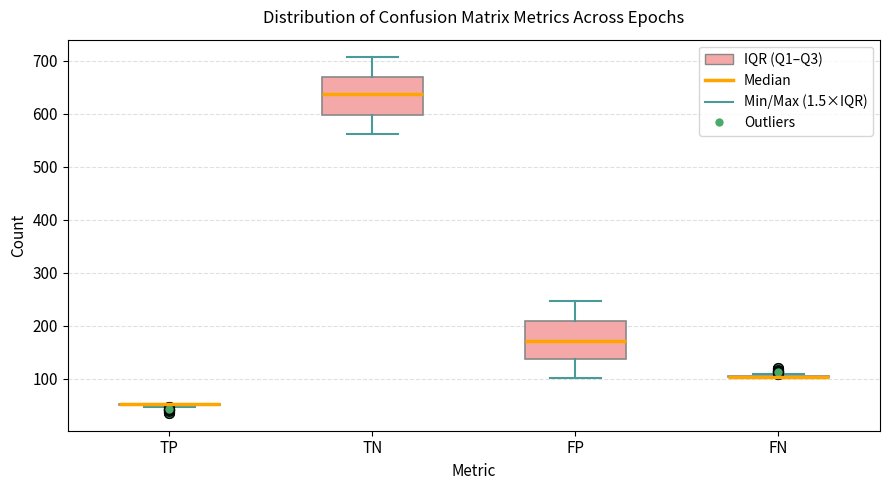

Where does the upper whisker of the box for FP end on the y-axis? The values are not printed on the chart, so give them approximately, as read against the axis.

250